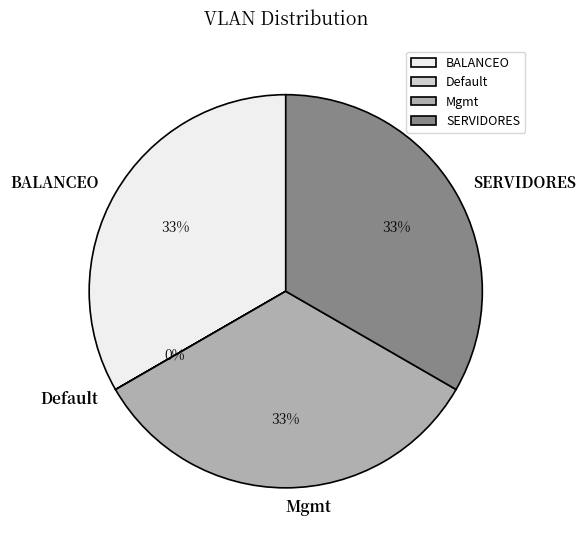

Is there any slice that represents more than half of the pie?

No